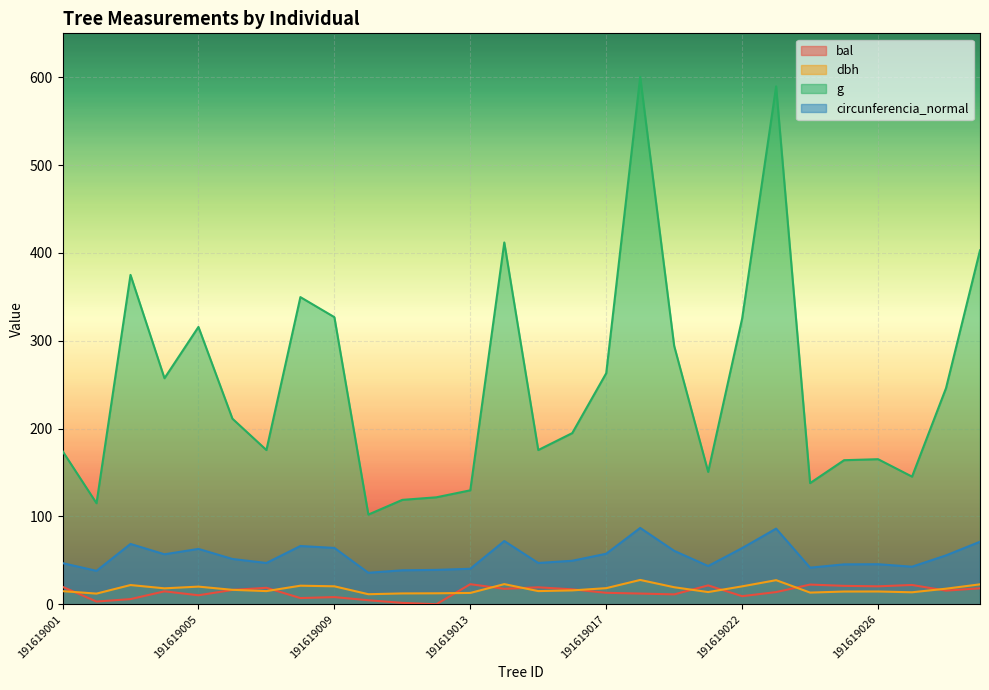

Reading left to right, extract all data points from this chart.

bal: 19.8	3.1	5.8	14.7	10.2	16.3	18.7	7.0	8.1	4.5	1.6	0.0	22.8	17.6	19.3	16.9	13.0	12.2	11.2	21.4	9.2	13.8	22.4	20.9	20.4	21.9	15.5	18.1
dbh: 14.9	12.1	21.9	18.1	20.1	16.4	14.9	21.1	20.4	11.4	12.3	12.4	12.8	22.9	14.9	15.8	18.3	27.6	19.4	13.8	20.4	27.4	13.2	14.4	14.5	13.6	17.7	22.6
g: 174.4	115.0	375.0	257.3	315.7	211.2	175.5	349.7	326.9	102.1	118.8	121.7	129.7	411.9	175.5	194.8	263.0	600.5	294.1	150.7	325.2	589.6	137.9	164.0	165.1	145.3	246.1	402.9
circunferencia_normal: 46.8	38.0	68.6	56.9	63.0	51.5	47.0	66.3	64.1	35.8	38.6	39.1	40.4	71.9	47.0	49.5	57.5	86.9	60.8	43.5	63.9	86.1	41.6	45.4	45.5	42.7	55.6	71.2